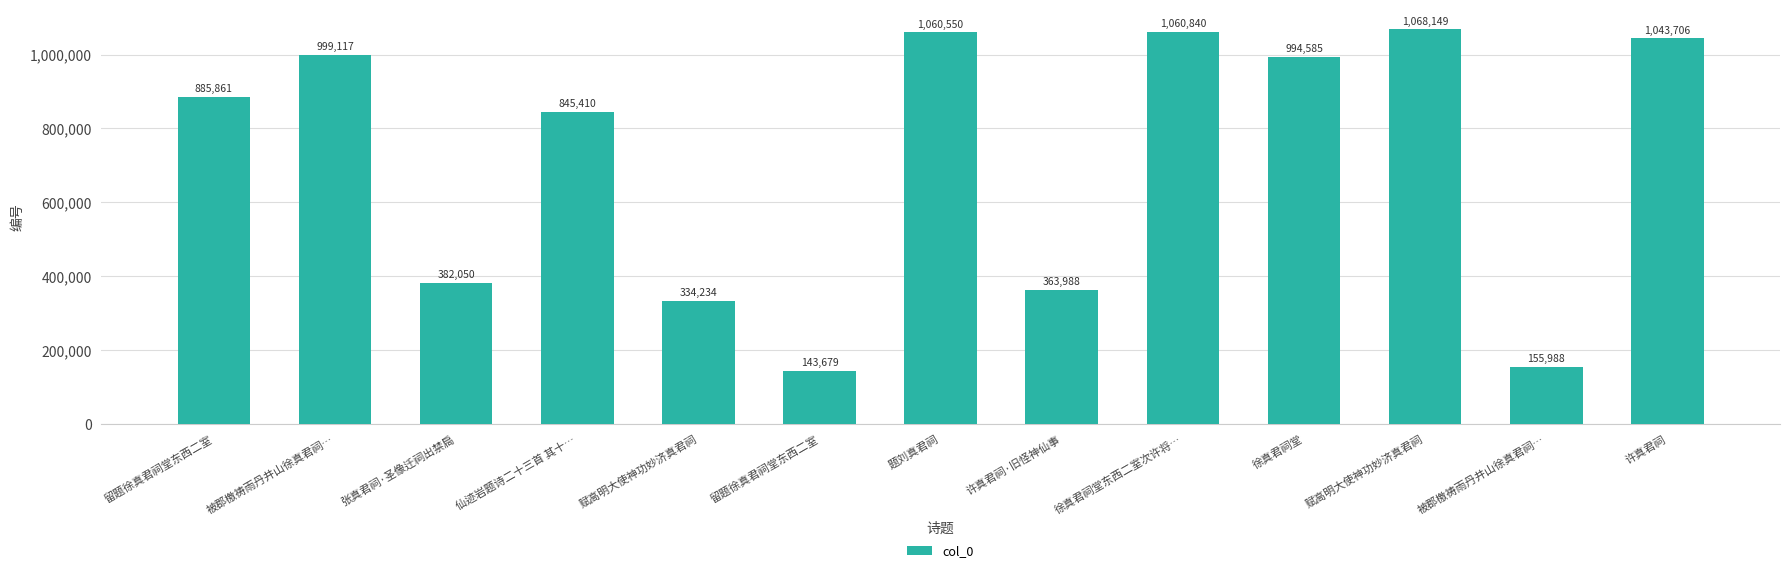

Reading left to right, list all the values displayed in this chart.

885861	999117	382050	845410	334234	143679	1060550	363988	1060840	994585	1068149	155988	1043706